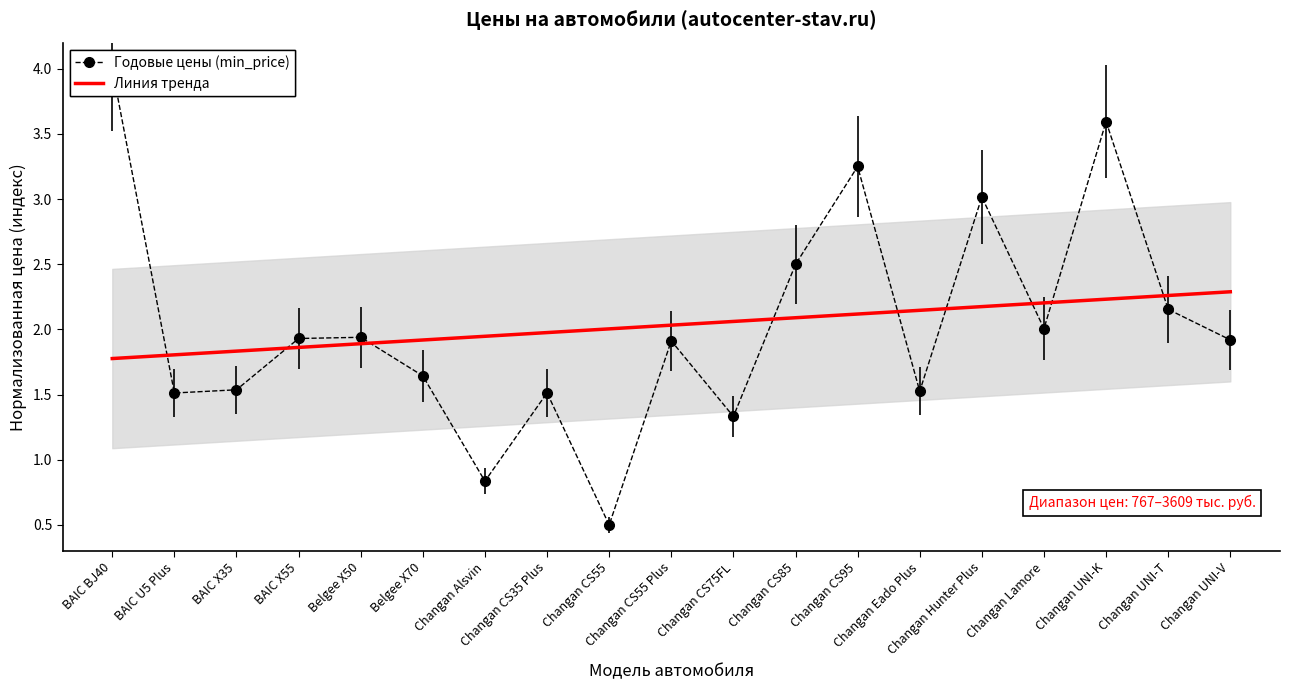

Which category has the highest value across all series?

Changan UNI-V